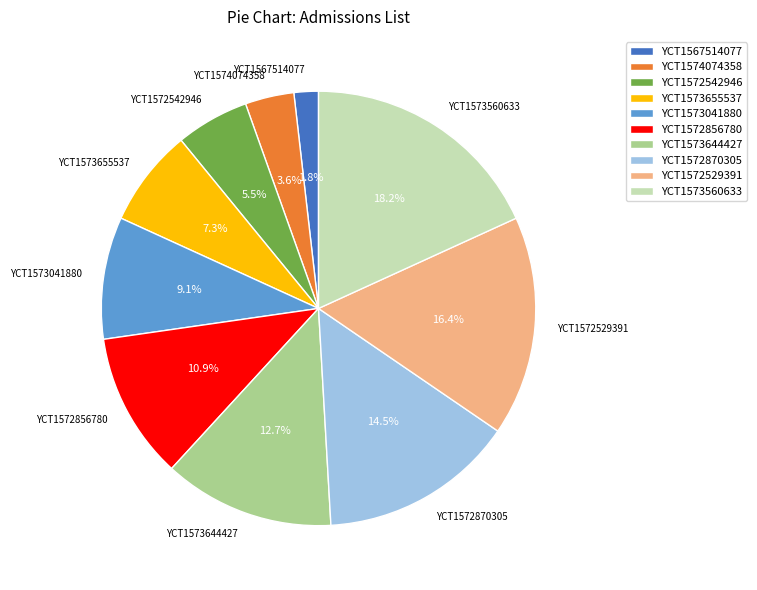

Which category has the biggest portion of the pie?

YCT1573560633